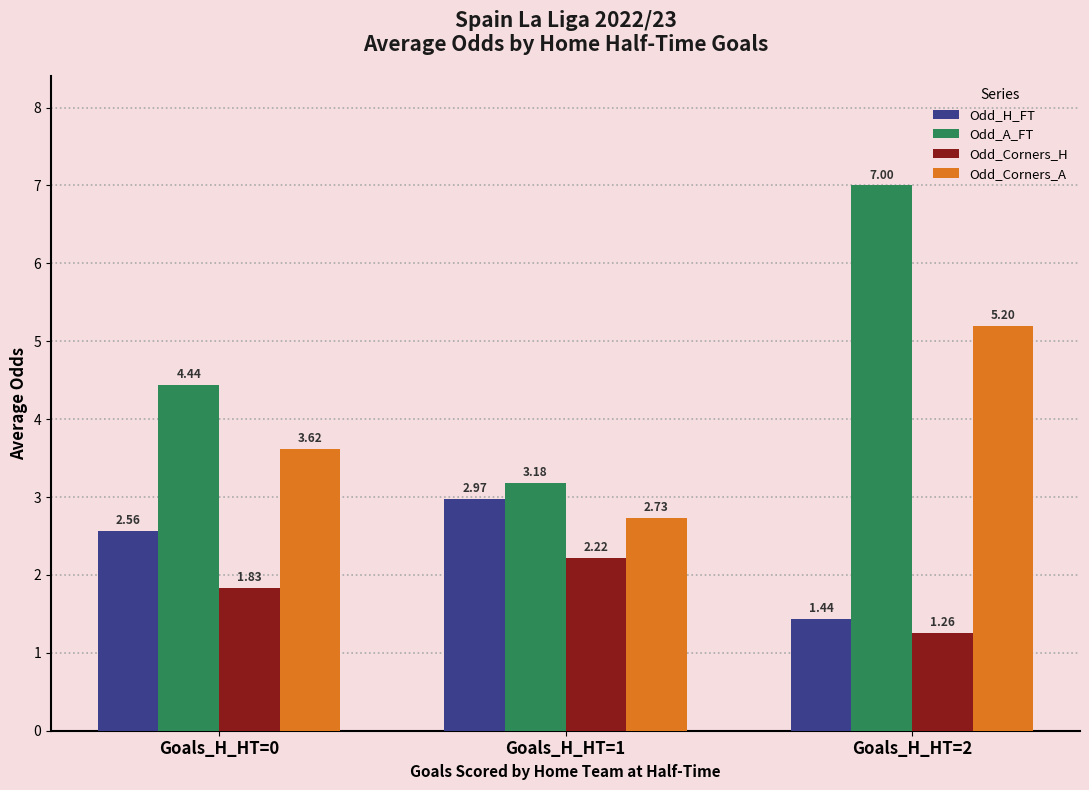

Rank the series by their average value, from highest to lowest.

Odd_A_FT, Odd_Corners_A, Odd_H_FT, Odd_Corners_H